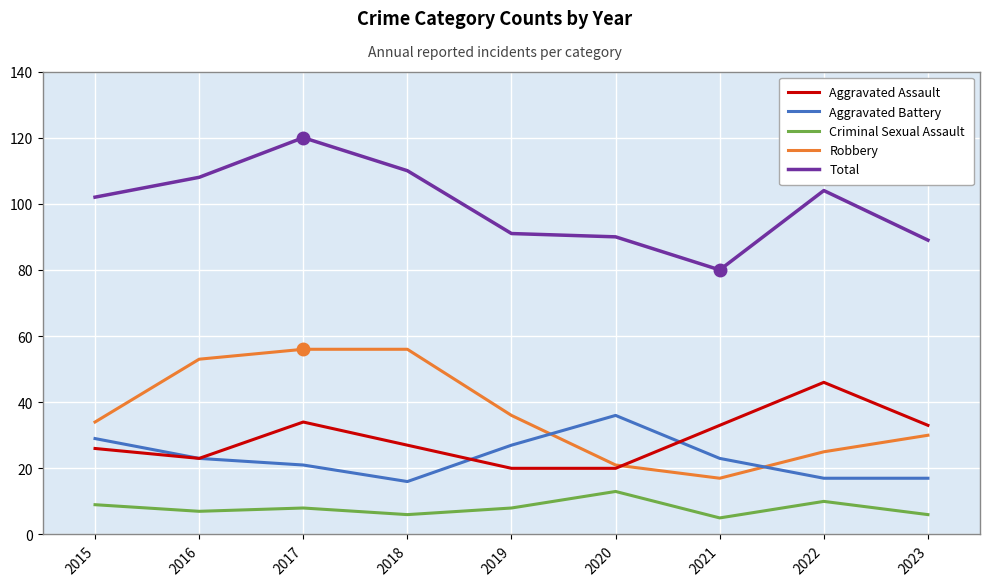

True or false: Aggravated Assault and Criminal Sexual Assault cross at least once.

False